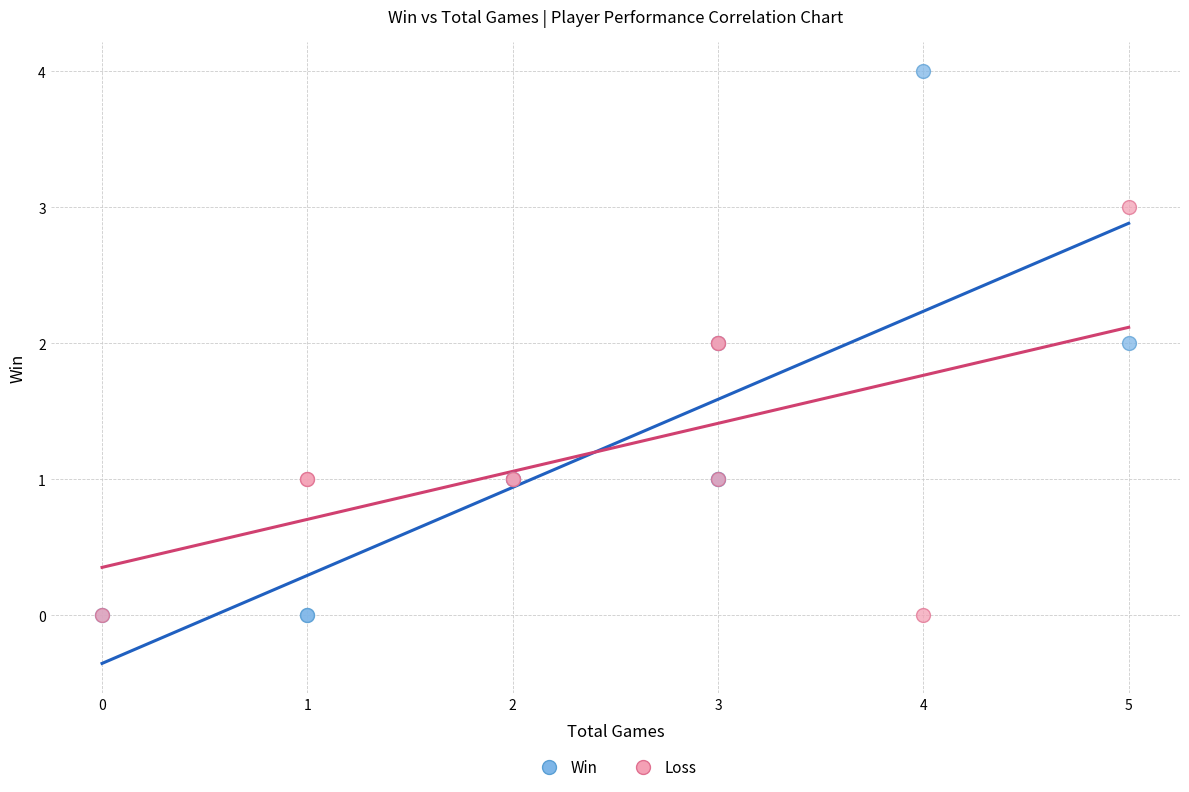

What are all the series names shown in the legend?

Win, Loss